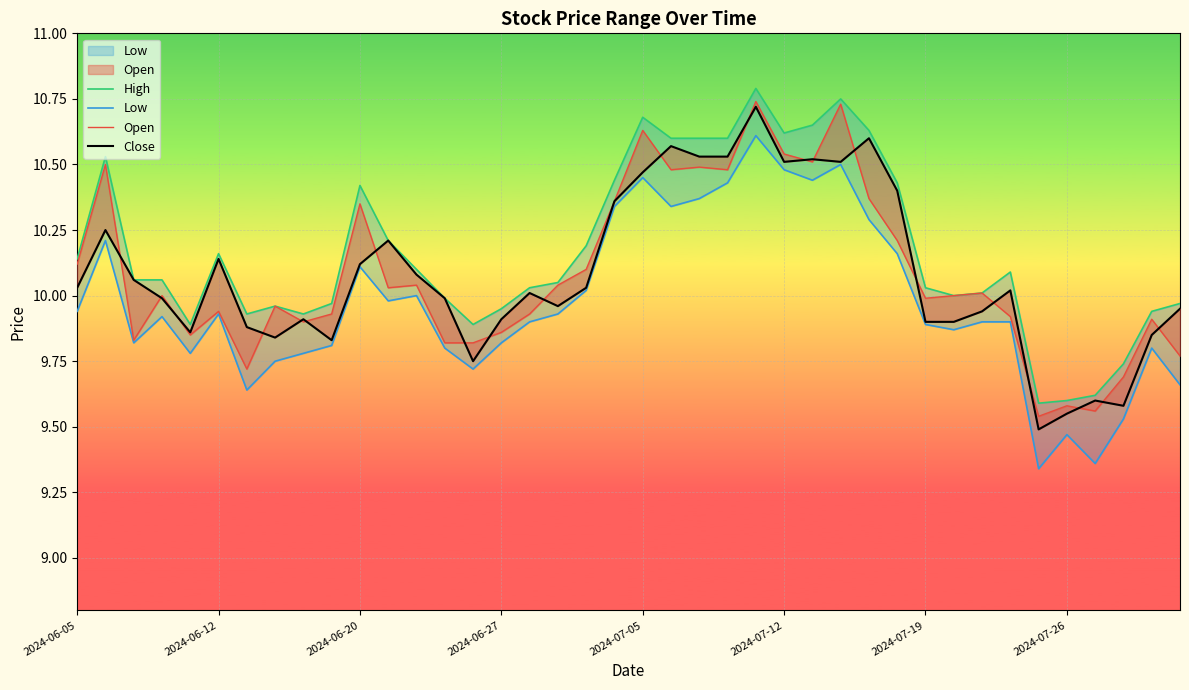

In Open, how many points are higher than both neighbors (excluding endpoints)?

13